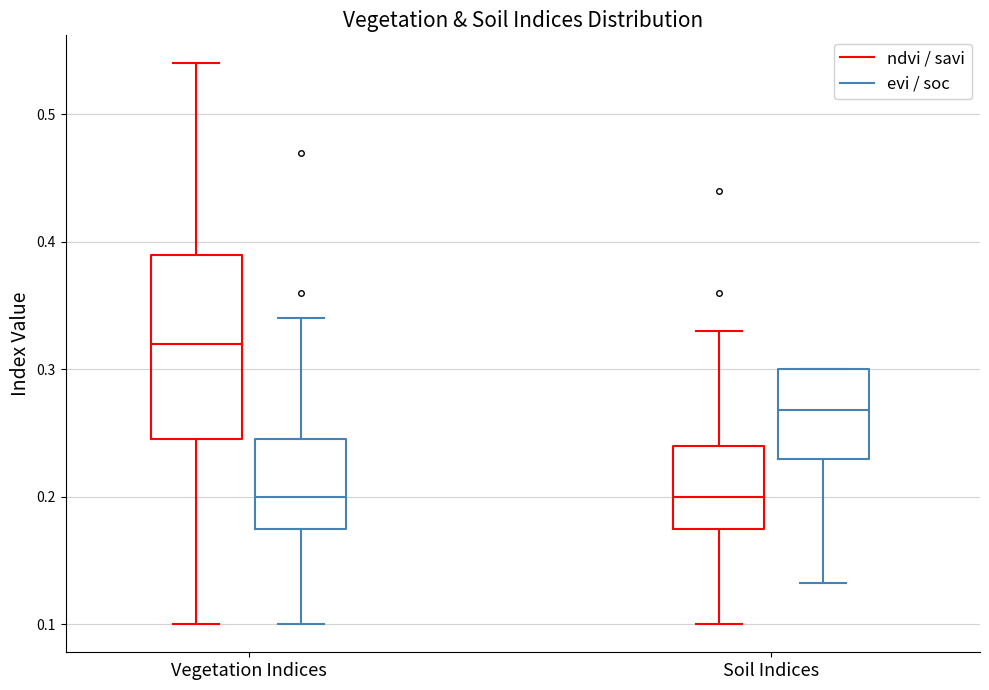

Reading left to right, read every box against the y-axis: the position of its median line, the range the box covers, and the ends of its whiskers. The values are not printed on the chart, so give them approximately, as read against the axis.

Vegetation Indices (ndvi / savi): median 0.32, box 0.25 to 0.39, whiskers 0.10 to 0.54
Vegetation Indices (evi / soc): median 0.20, box 0.18 to 0.25, whiskers 0.10 to 0.34
Soil Indices (ndvi / savi): median 0.20, box 0.18 to 0.24, whiskers 0.10 to 0.33
Soil Indices (evi / soc): median 0.27, box 0.23 to 0.30, whiskers 0.13 to 0.30